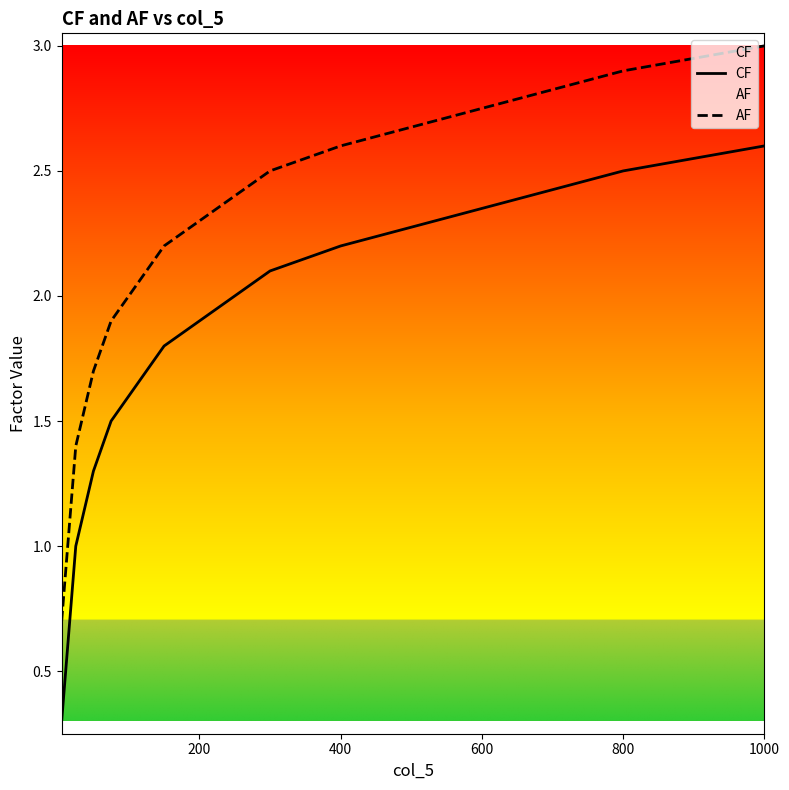

Rank the series by their average value, from highest to lowest.

AF, CF